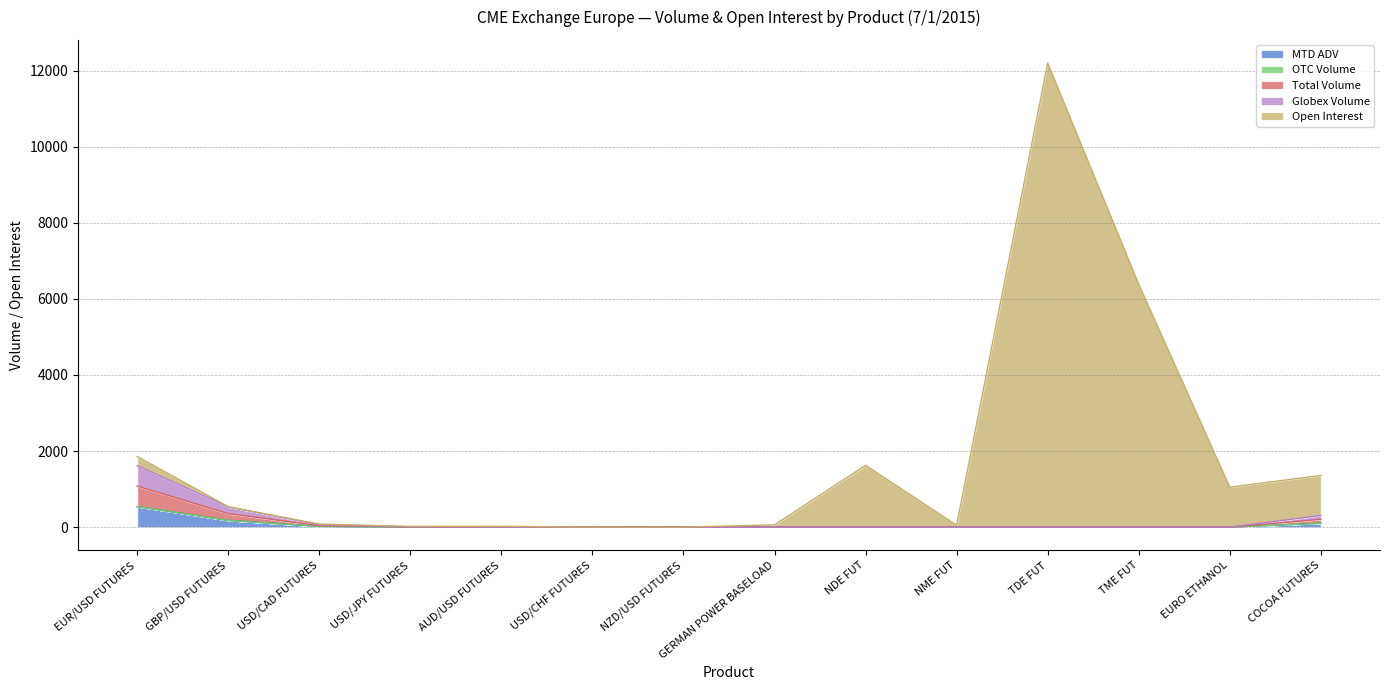

The Globex Volume series shows 2 at USD/JPY FUTURES. True or false?

False